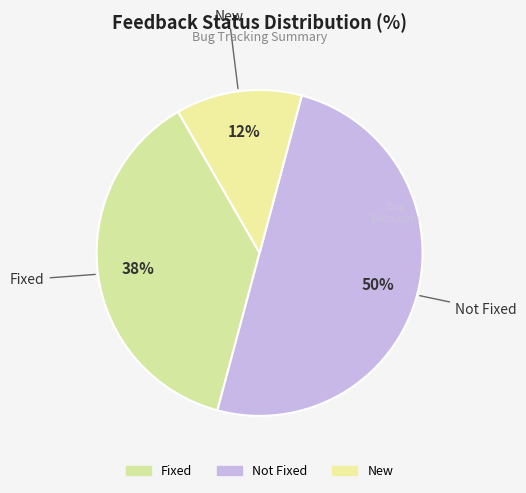

Which slice is the largest?

Not Fixed